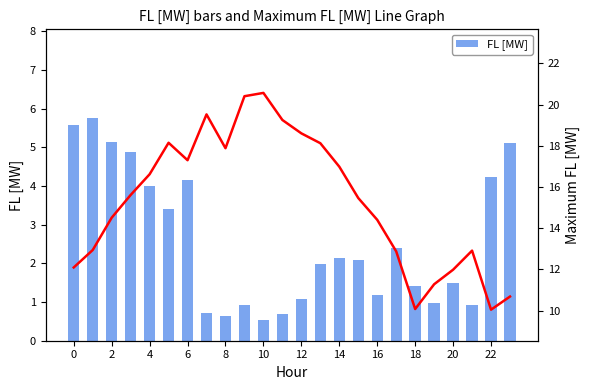

At 4, list the series in order from smallest to largest.

FL [MW], Maximum FL [MW]